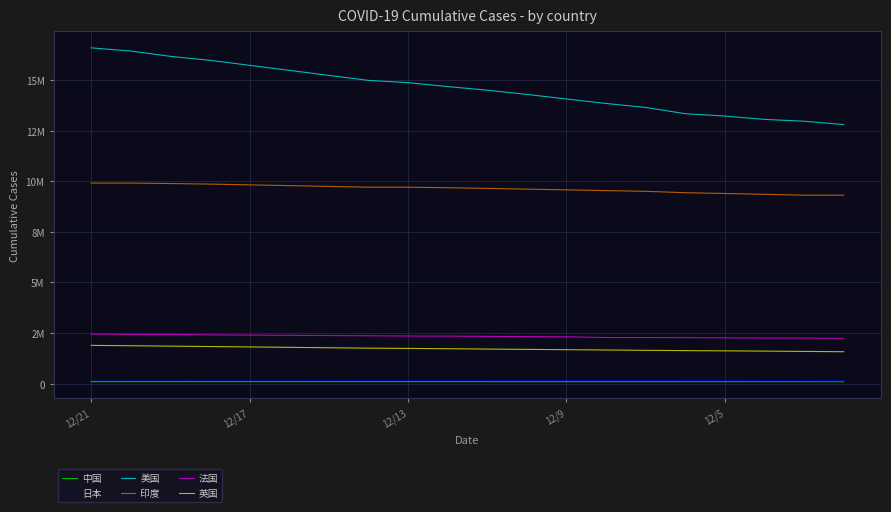

What is the value of the 美国 point at the 2nd from the left?

16430583